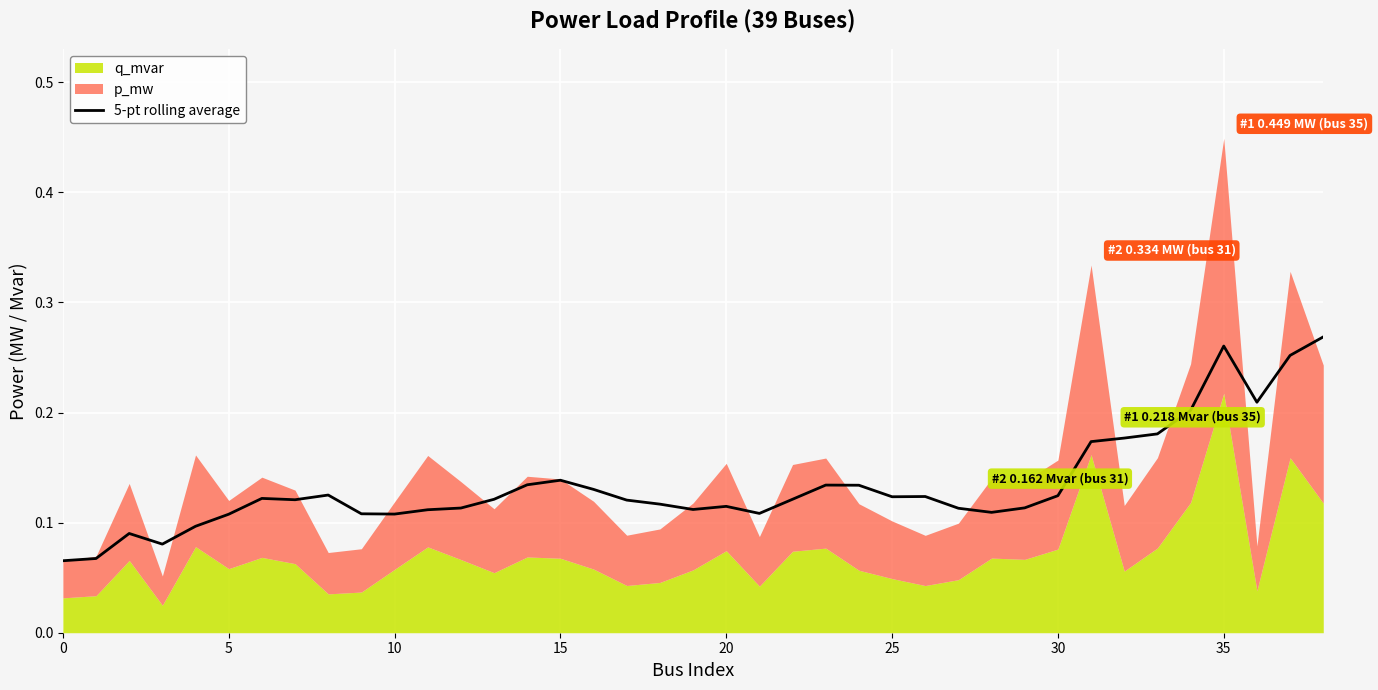

What is the difference between the maximum and minimum values?

0.2